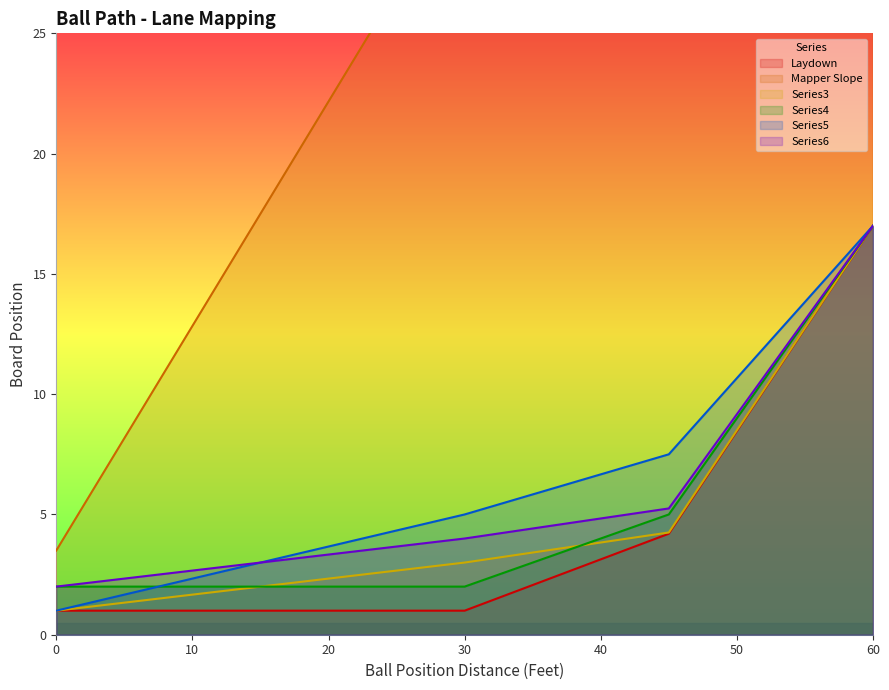

True or false: Series6 has more than 2 interior local peaks.

False